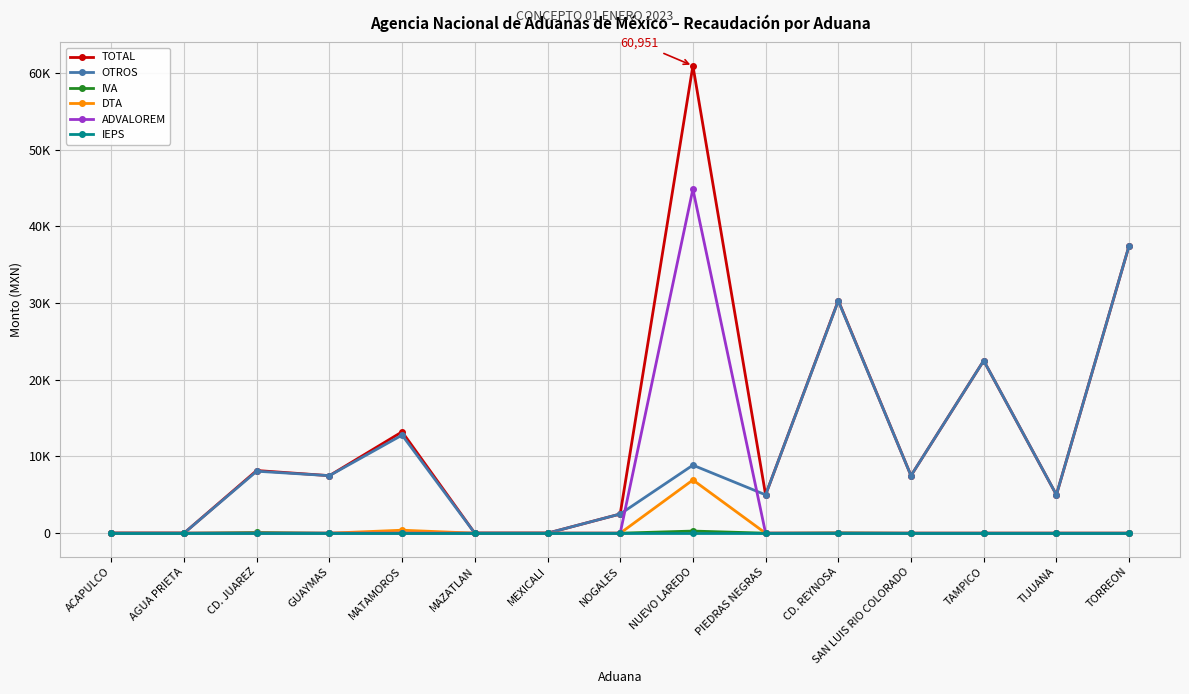

List the labels in order of IVA value, largest first.

NUEVO LAREDO, CD. JUAREZ, CD. REYNOSA, MATAMOROS, ACAPULCO, AGUA PRIETA, GUAYMAS, MAZATLAN, MEXICALI, NOGALES, PIEDRAS NEGRAS, SAN LUIS RIO COLORADO, TAMPICO, TIJUANA, TORREON